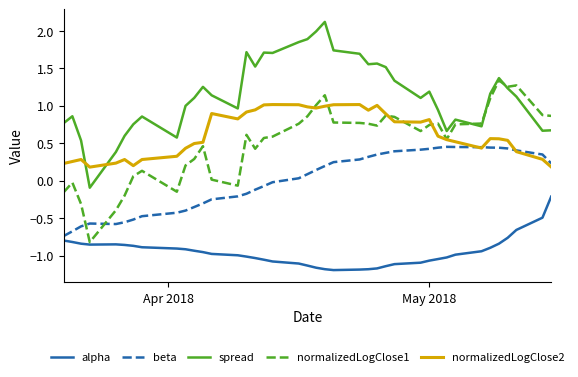

True or false: beta and alpha intersect in this chart.

False